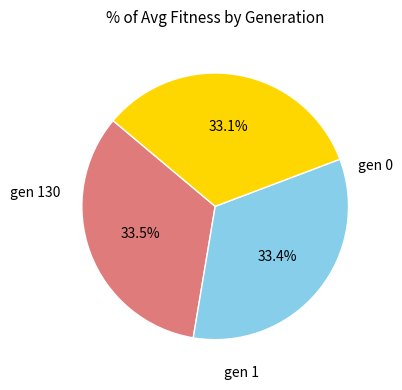

Is there a majority slice in this chart?

No